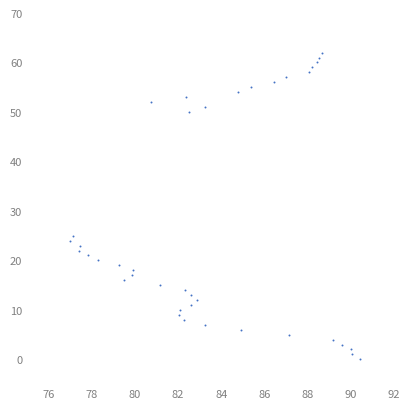

What Y value in the scatter plot is closest to 31?

25